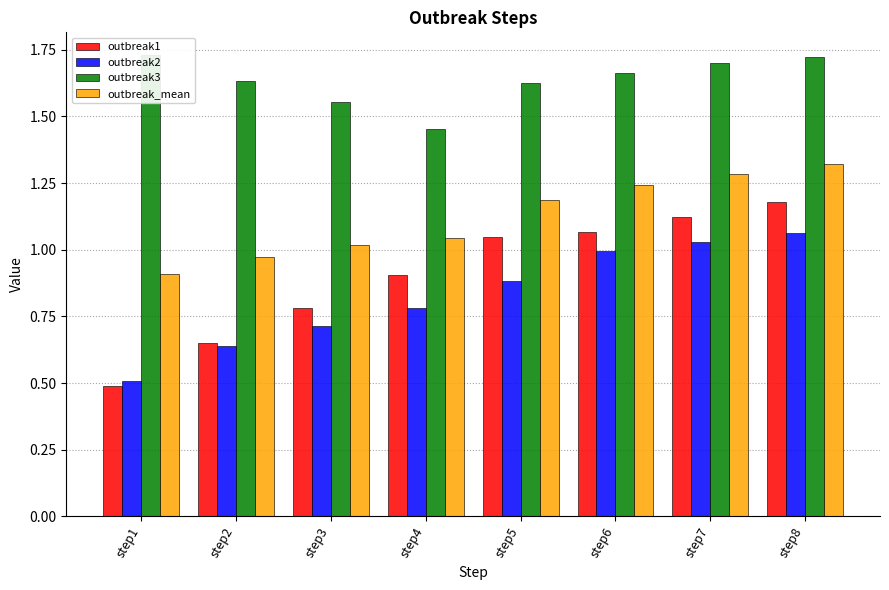

What are all the series names shown in the legend?

outbreak1, outbreak2, outbreak3, outbreak_mean